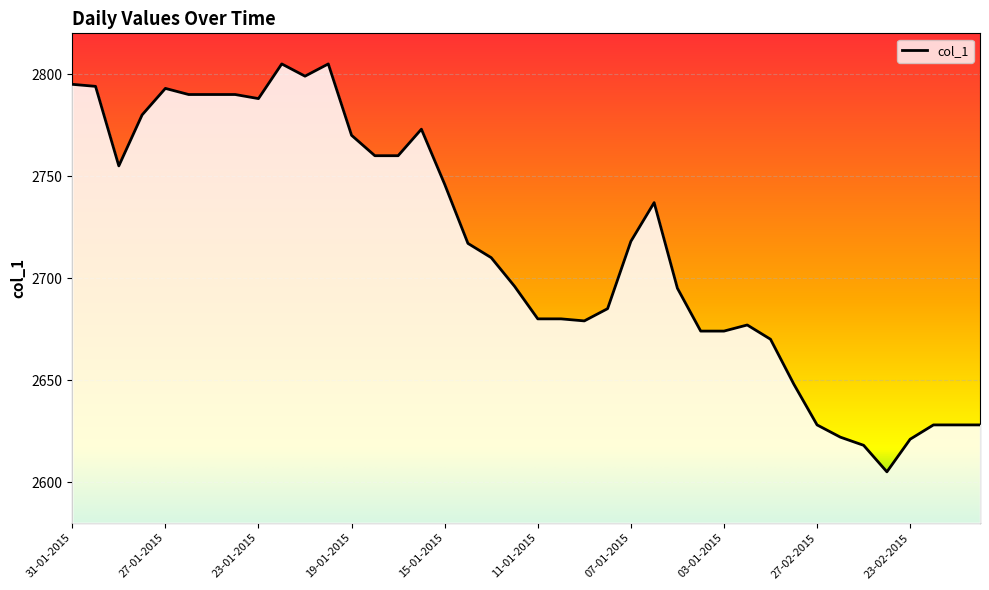

Rank the categories by value from highest to lowest.

22-01-2015, 20-01-2015, 21-01-2015, 31-01-2015, 30-01-2015, 27-01-2015, 26-01-2015, 25-01-2015, 24-01-2015, 23-01-2015, 28-01-2015, 16-01-2015, 19-01-2015, 18-01-2015, 17-01-2015, 29-01-2015, 15-01-2015, 06-01-2015, 07-01-2015, 14-01-2015, 13-01-2015, 12-01-2015, 05-01-2015, 08-01-2015, 11-01-2015, 10-01-2015, 09-01-2015, 02-01-2015, 04-01-2015, 03-01-2015, 01-01-2015, 28-02-2015, 27-02-2015, 22-02-2015, 21-02-2015, 20-02-2015, 26-02-2015, 23-02-2015, 25-02-2015, 24-02-2015